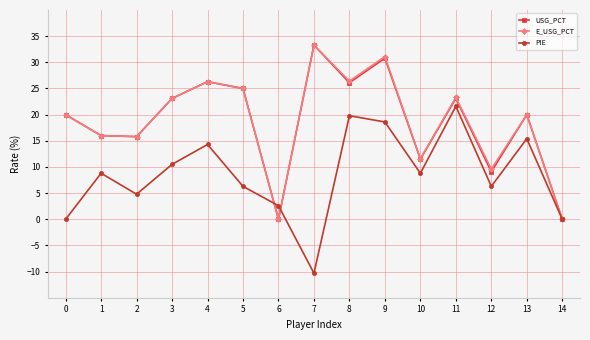

What is the spread (max minus min) of values at 6?

2.6